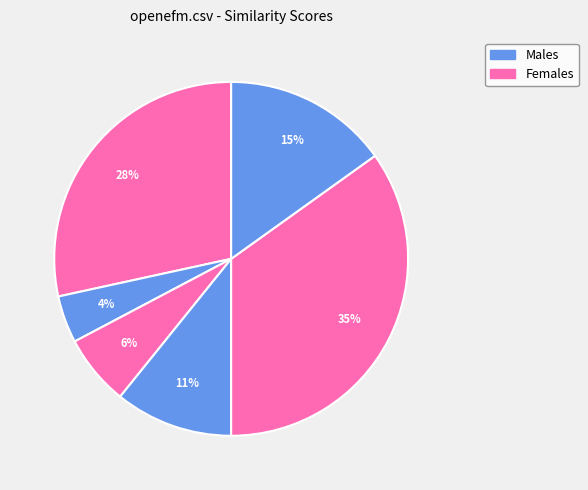

How many segments does this pie chart have?

6